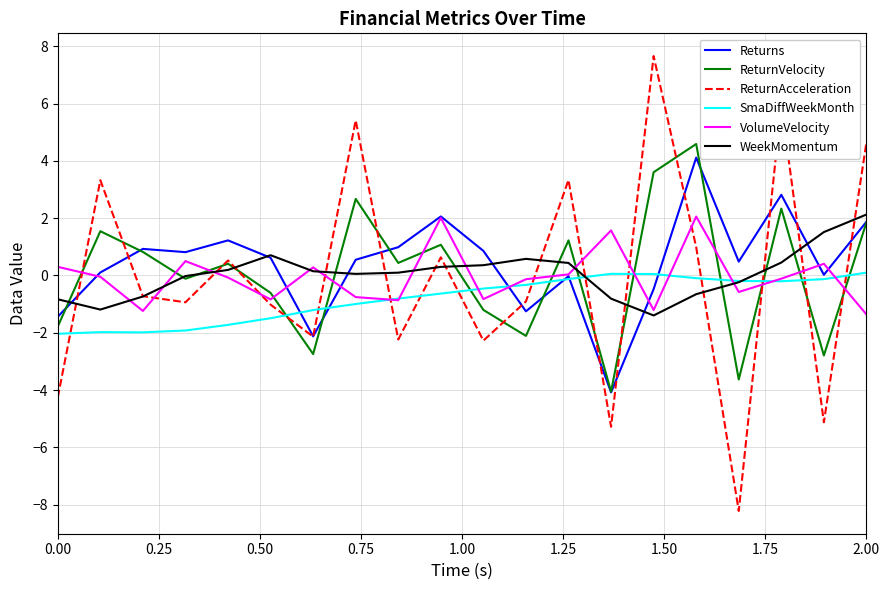

What are all the series names shown in the legend?

Returns, ReturnVelocity, ReturnAcceleration, SmaDiffWeekMonth, VolumeVelocity, WeekMomentum